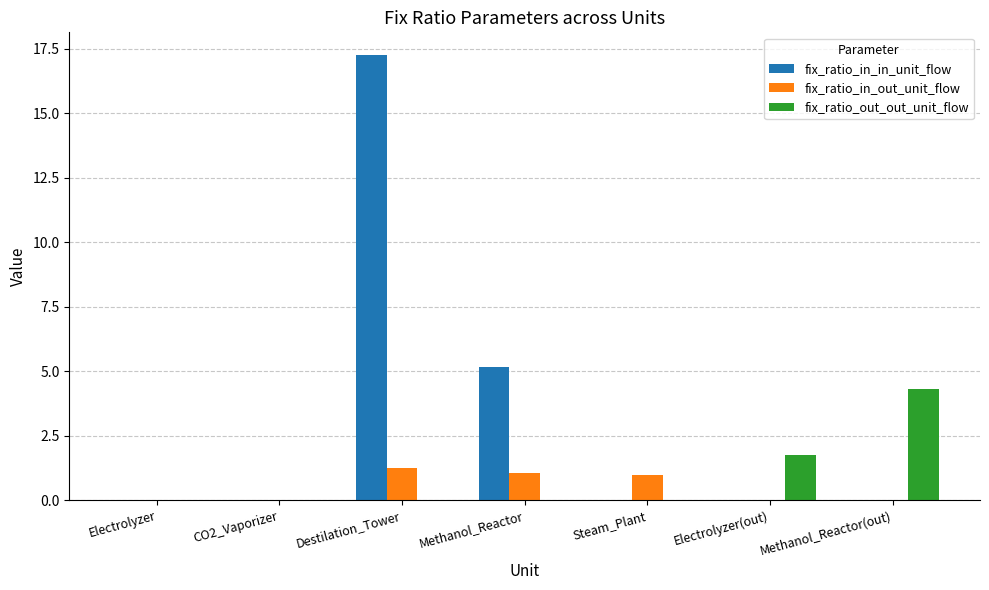

What is the maximum value shown in the chart?

17.3